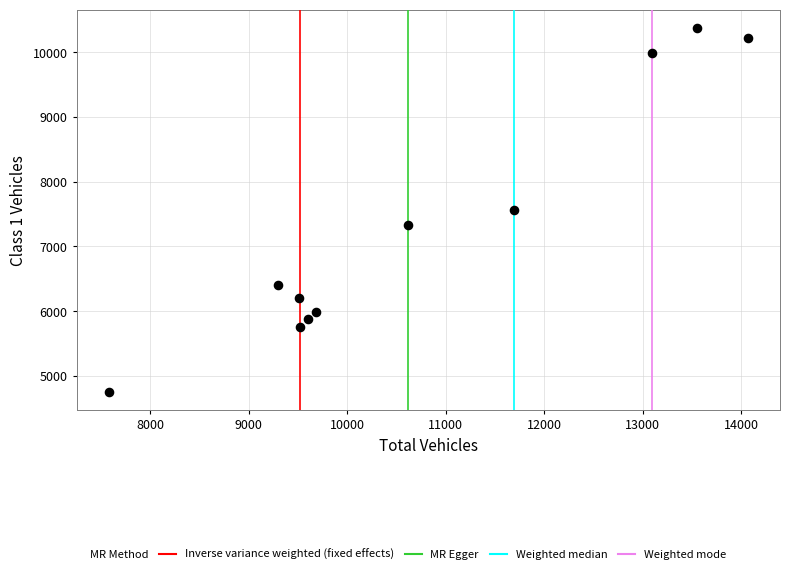

What is the range of Y values (max minus min)?

5627